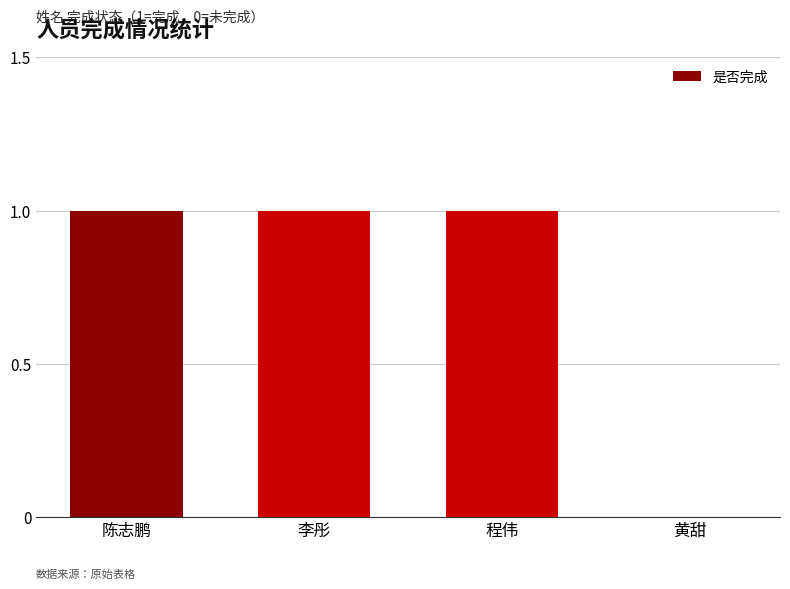

What is the sum of all values?

3